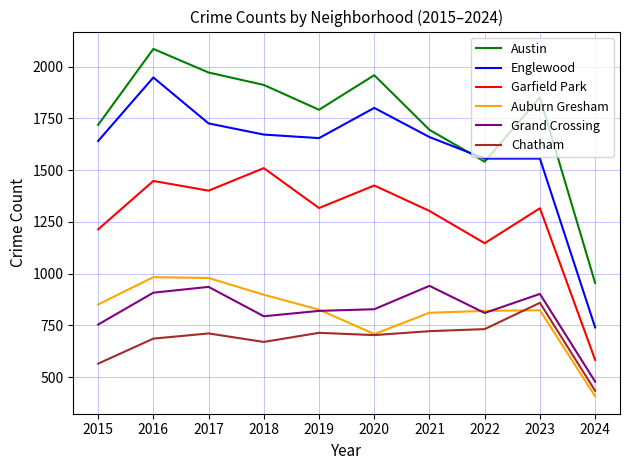

Which series has the largest total across all categories?

Austin